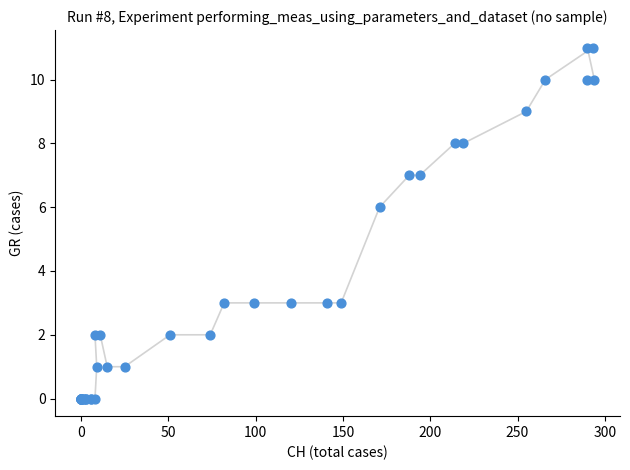

What Y value in the scatter plot is closest to 5?

6